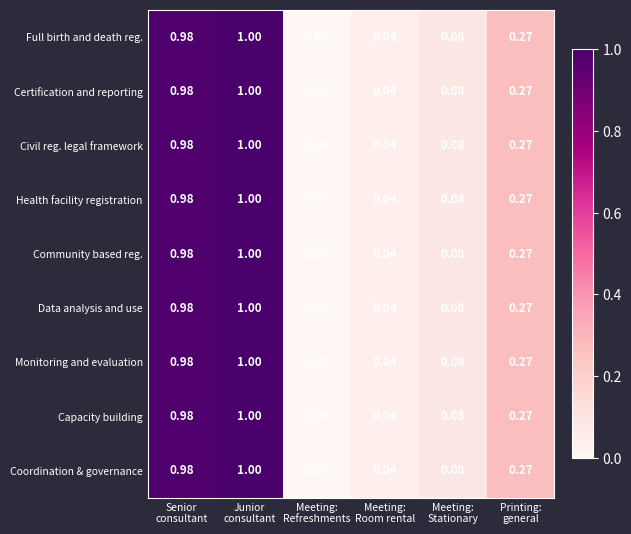

How many data points in Data analysis and use are above 0?

5